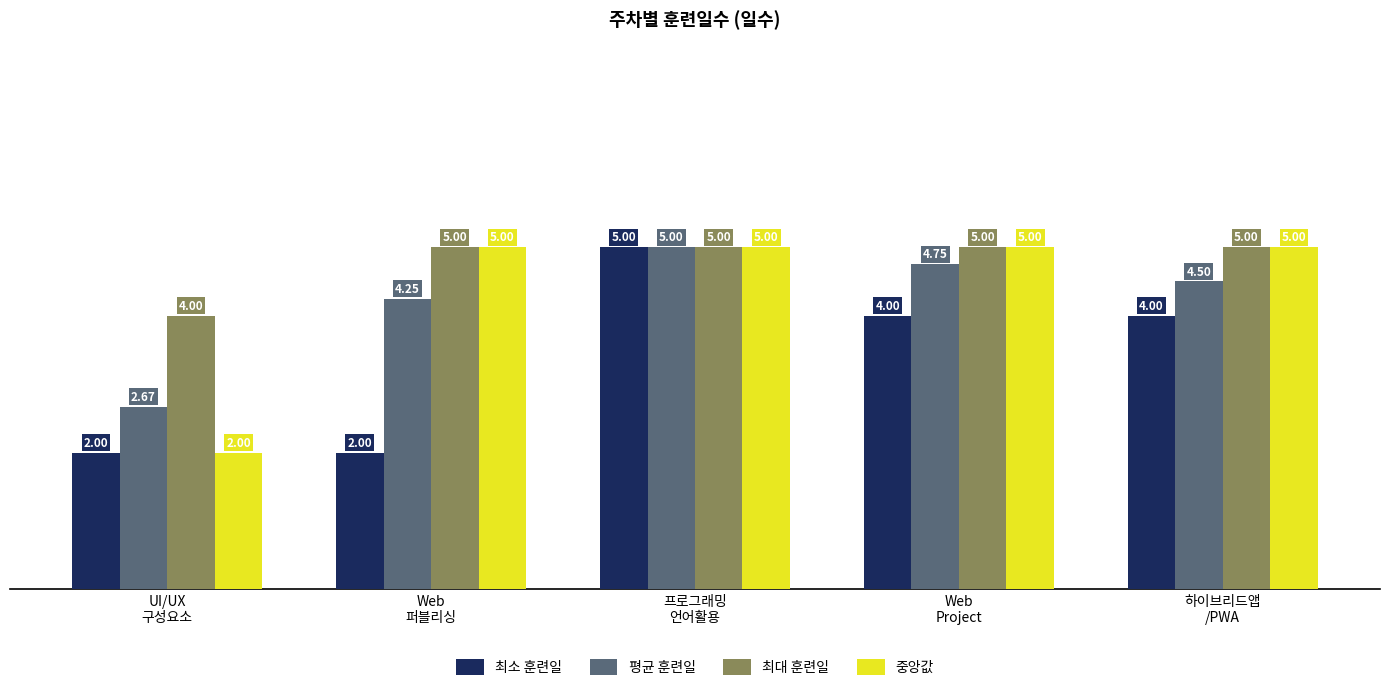

What is the average value of the 중앙값 series?

4.4